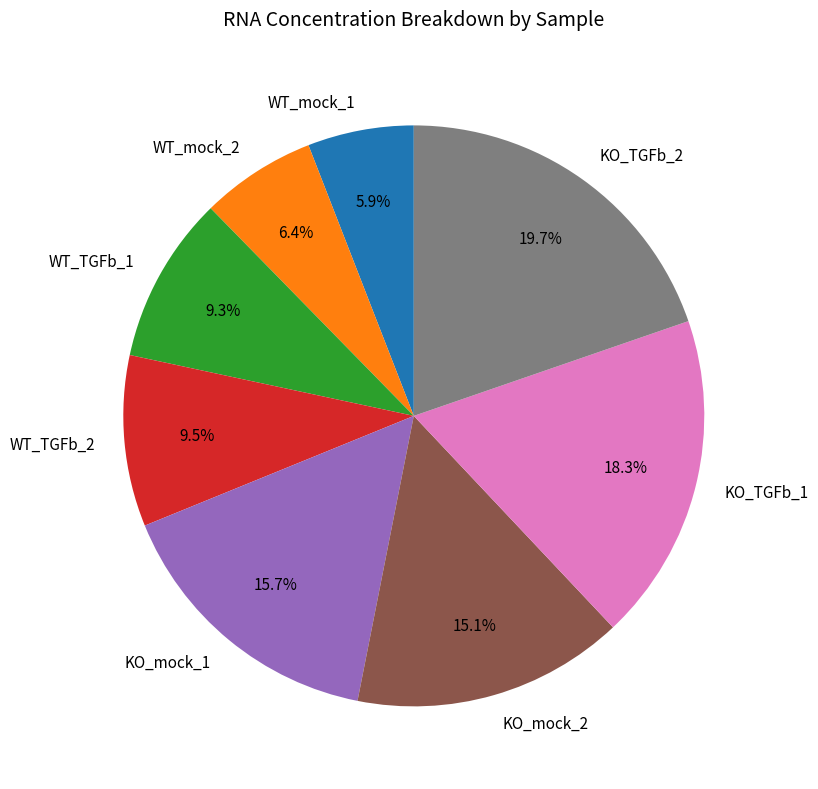

To the nearest percent, what is the difference between the largest and smallest slice percentages?

14%